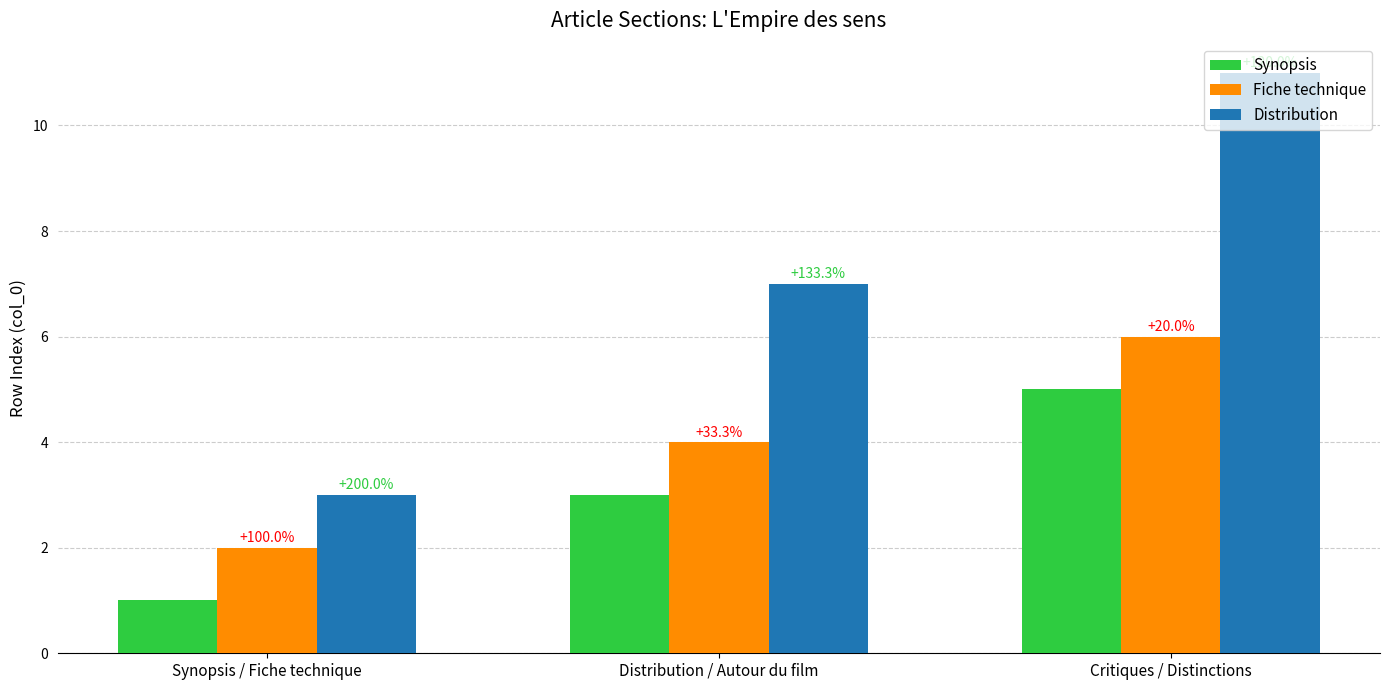

What are all the series names shown in the legend?

Synopsis, Fiche technique, Distribution